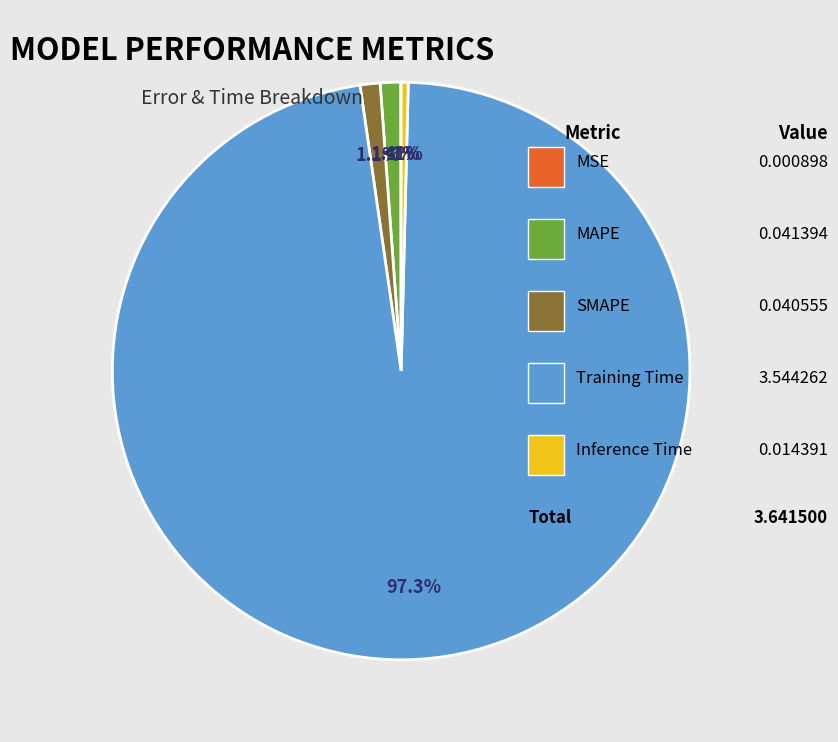

Is it true that MSE is 0% of the pie?

True